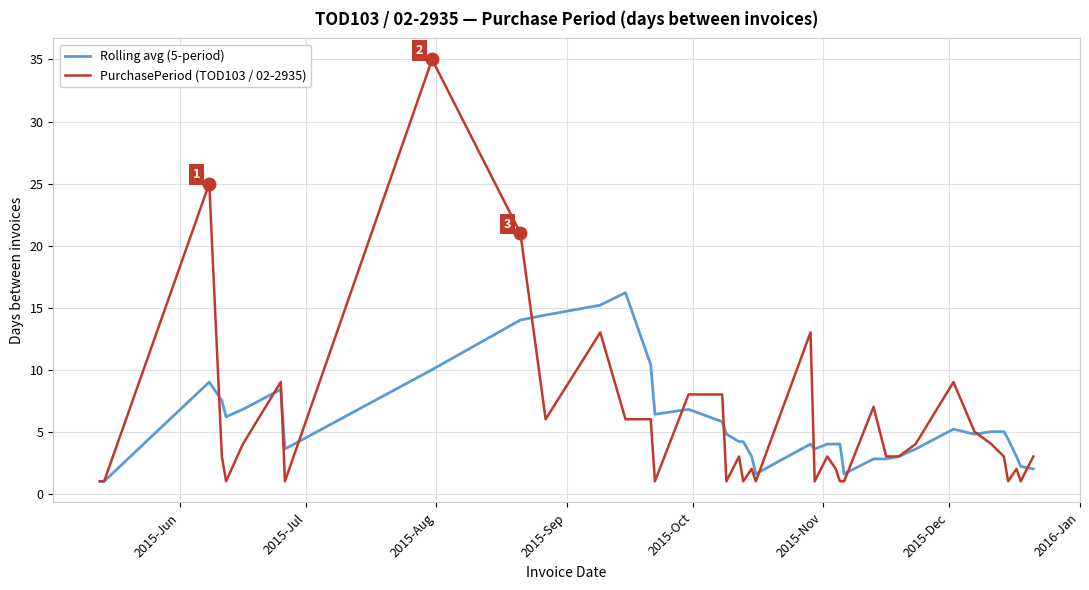

What is the maximum value shown in the chart?

35.0